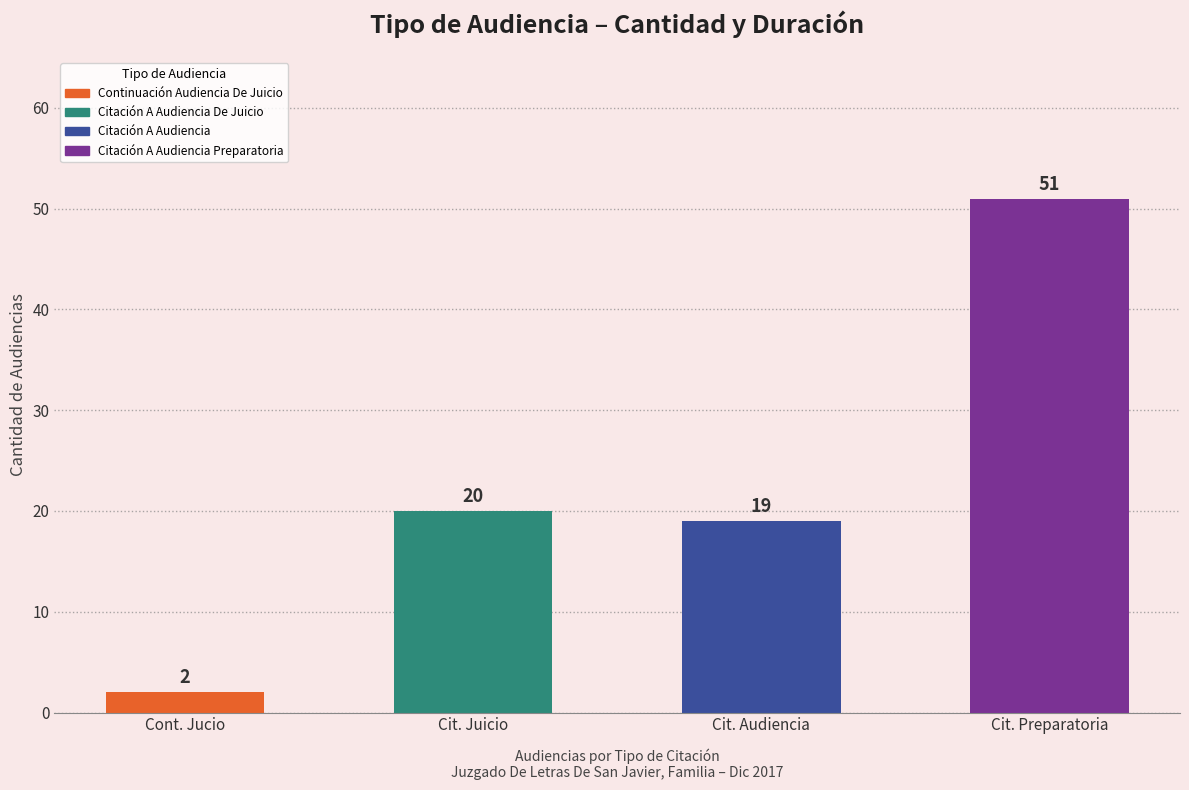

What is the label of the 1st bar from the right?

Citación A Audiencia Preparatoria